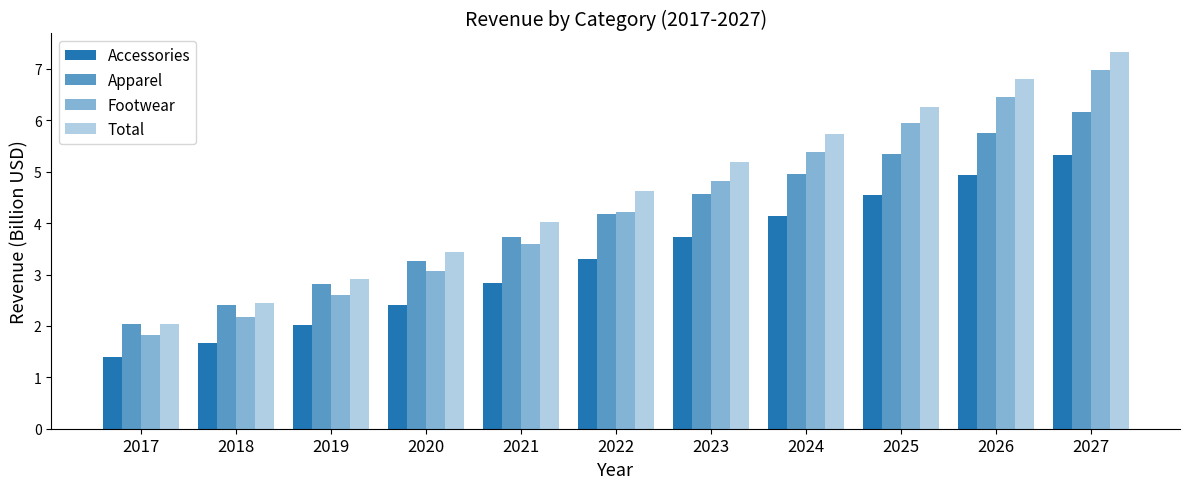

At which category is the sum across all series the highest?

2027